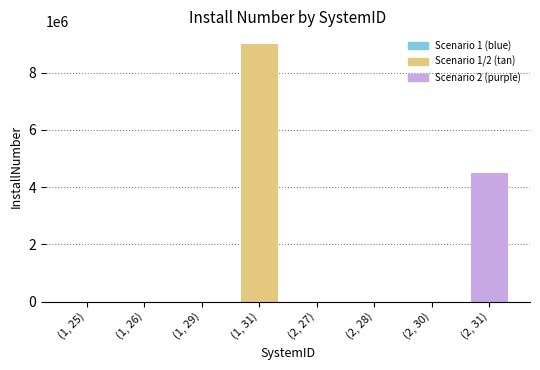

Rank the categories by value from lowest to highest.

29, 30, 28, 26, 27, 25, 31, 31